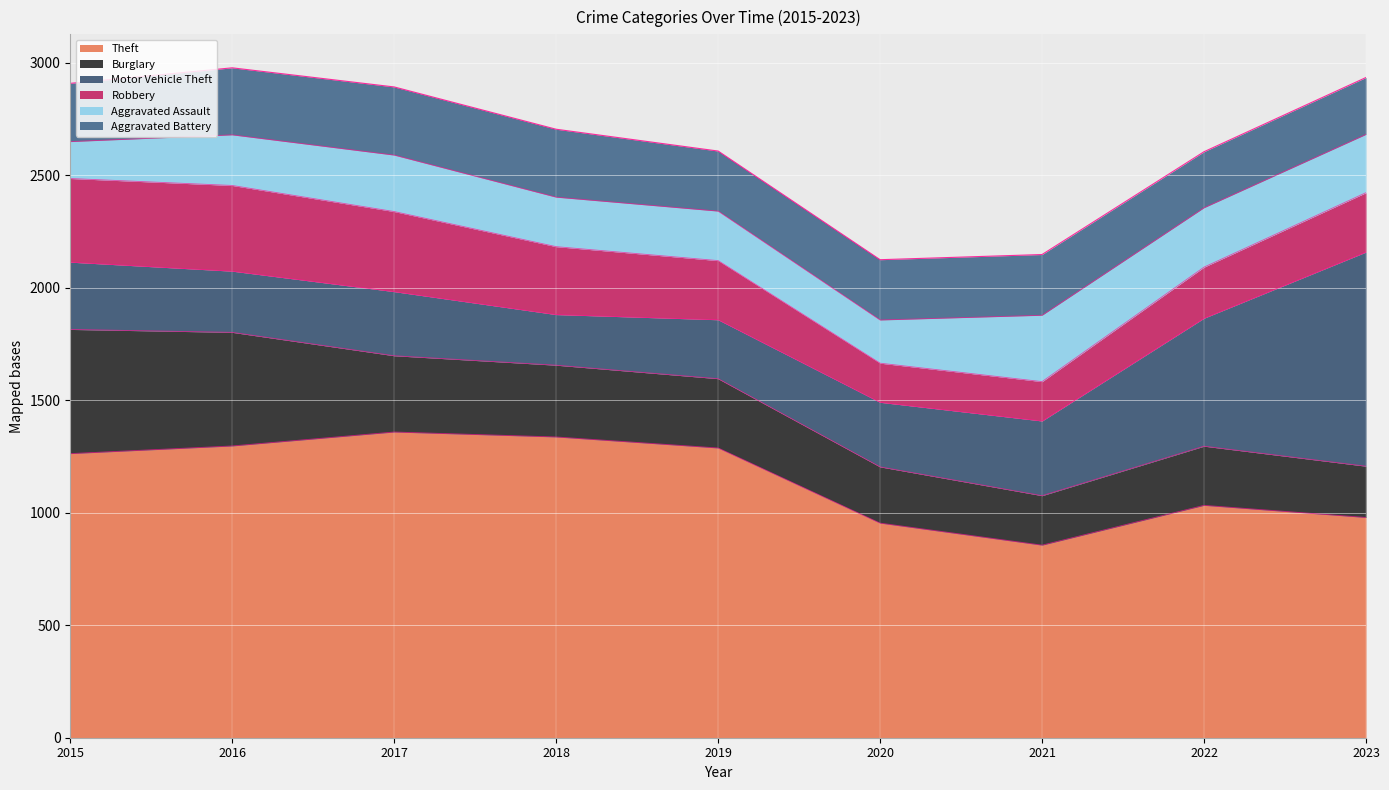

Reading left to right, what are all the values shown in this chart?

Theft: 2015=1263	2016=1297	2017=1359	2018=1337	2019=1288	2020=954	2021=856	2022=1033	2023=979
Burglary: 2015=552	2016=505	2017=339	2018=319	2019=308	2020=250	2021=220	2022=263	2023=228
Motor Vehicle Theft: 2015=299	2016=272	2017=285	2018=225	2019=262	2020=287	2021=332	2022=569	2023=952
Robbery: 2015=372	2016=381	2017=356	2018=302	2019=263	2020=174	2021=175	2022=227	2023=264
Aggravated Assault: 2015=164	2016=225	2017=251	2018=220	2019=220	2020=192	2021=295	2022=264	2023=259
Aggravated Battery: 2015=259	2016=298	2017=303	2018=302	2019=267	2020=268	2021=270	2022=249	2023=253